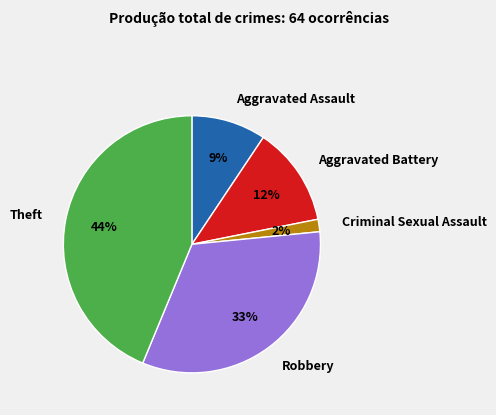

Rank the categories by value from lowest to highest.

Criminal Sexual Assault, Aggravated Assault, Aggravated Battery, Robbery, Theft